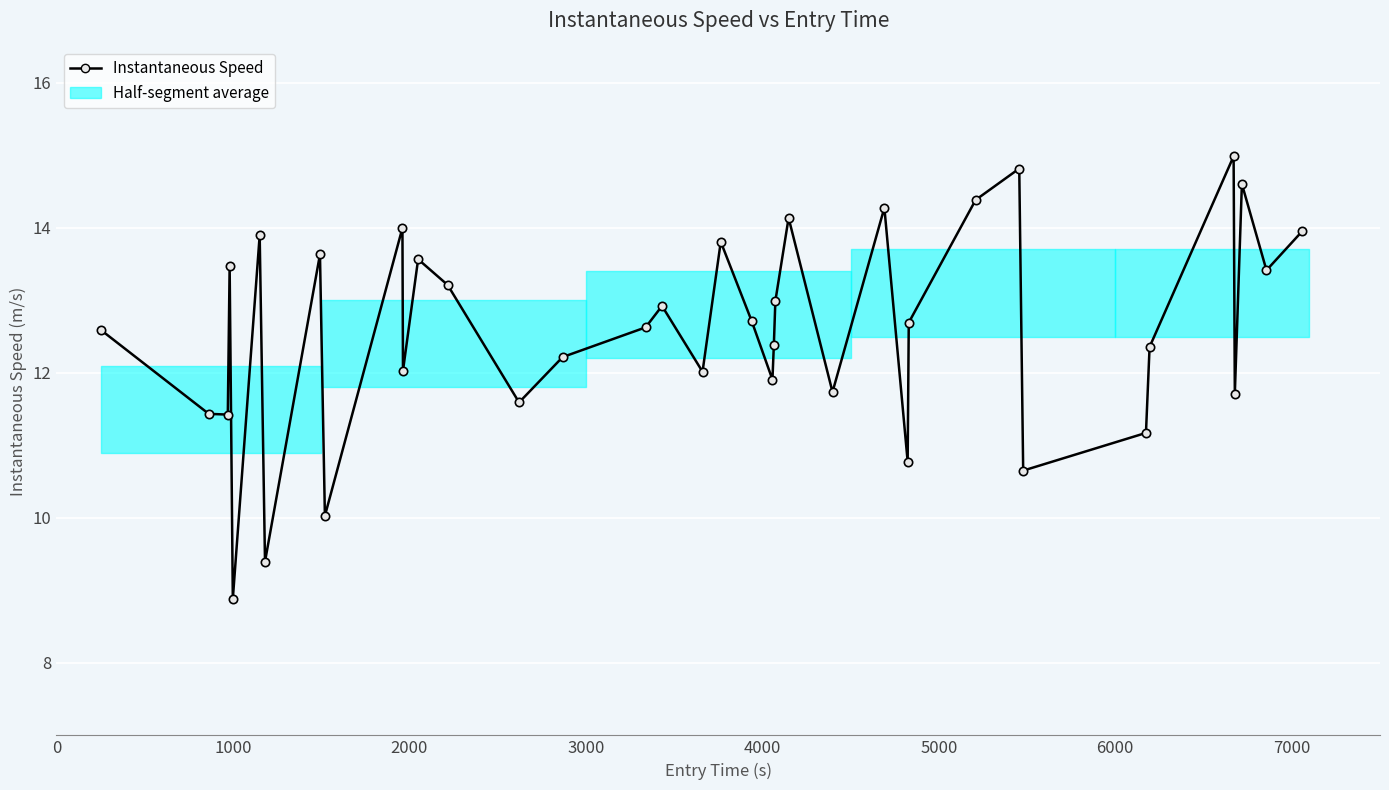

What is the sum of all values?

478.4